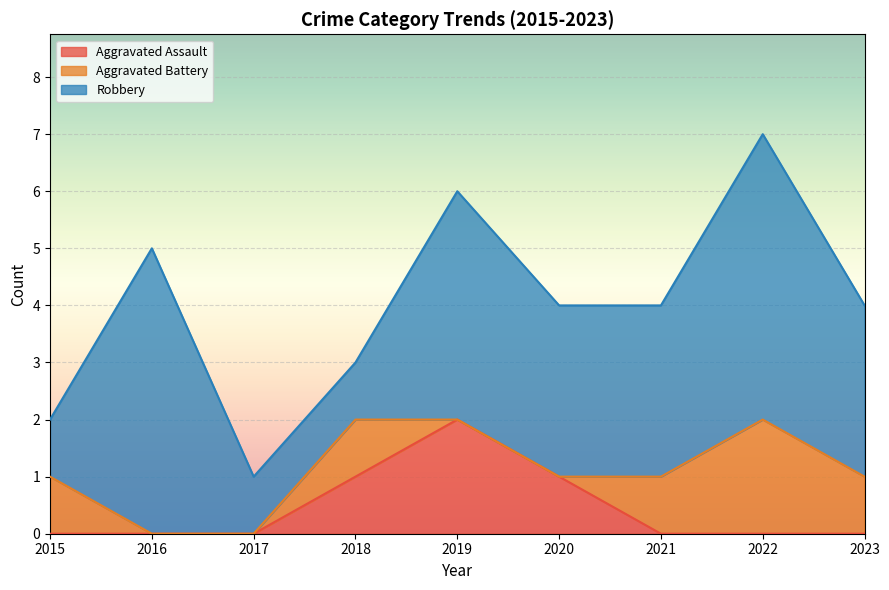

What is the maximum value for Robbery?

5